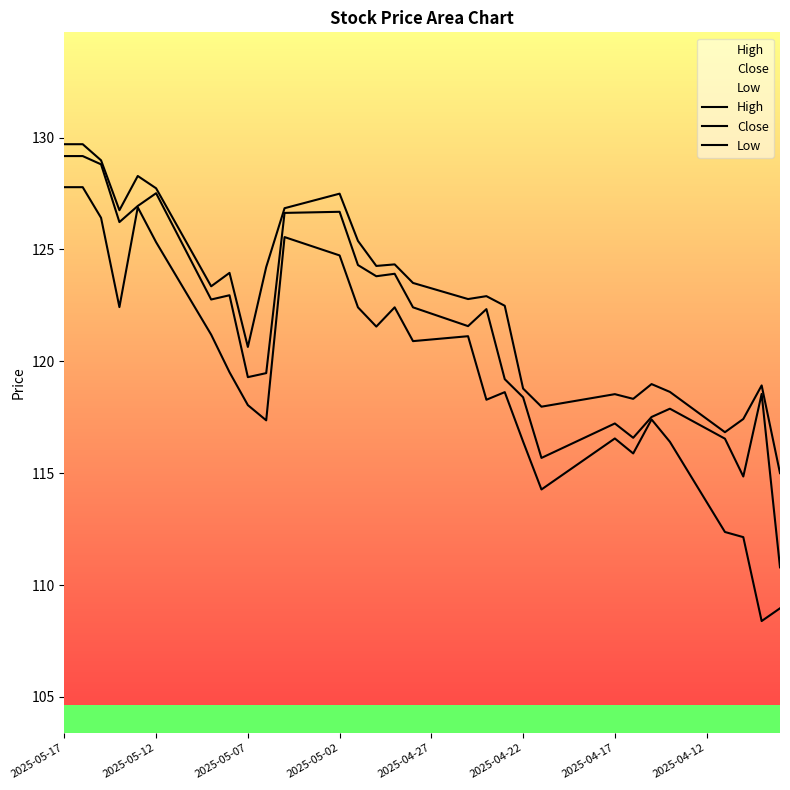

At which label does High reach its minimum?

39